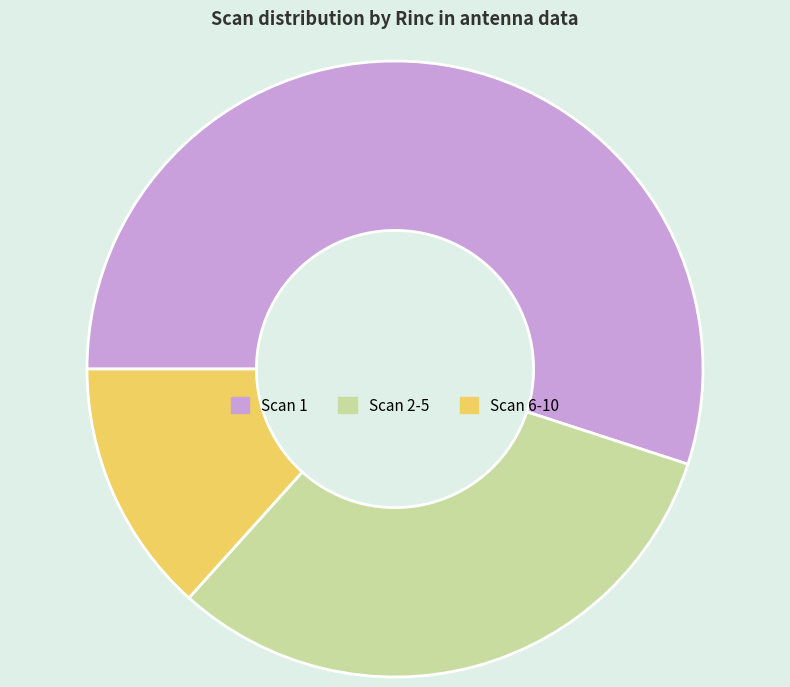

Is there any slice that represents more than half of the pie?

Yes